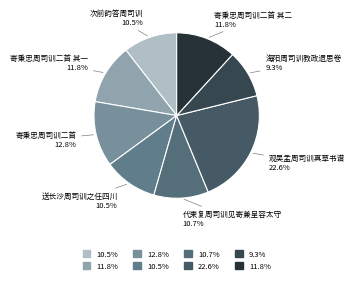

Is there any slice that represents more than half of the pie?

No